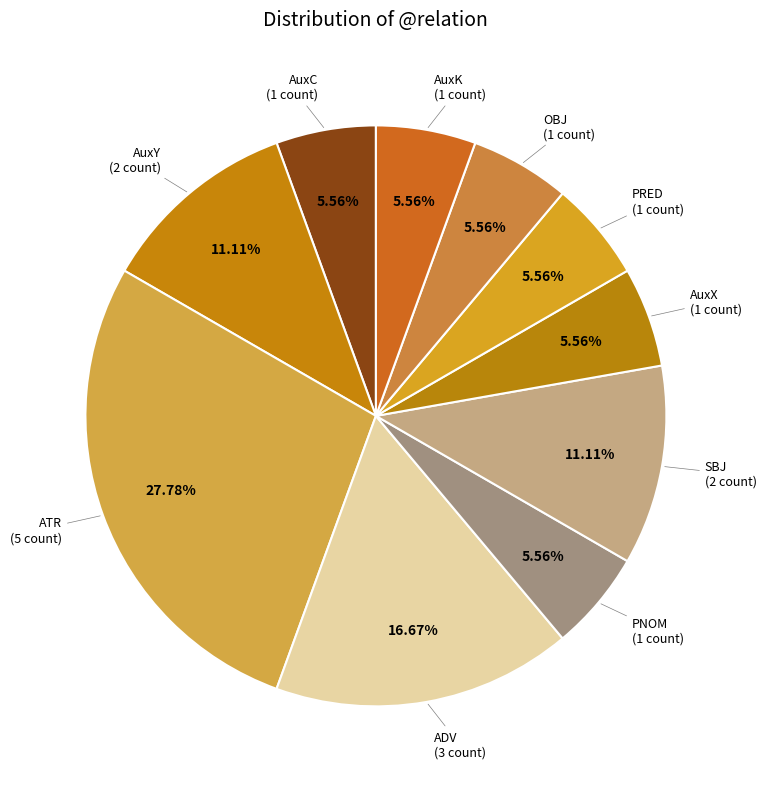

To the nearest percent, what is the difference between the largest and smallest slice percentages?

22%